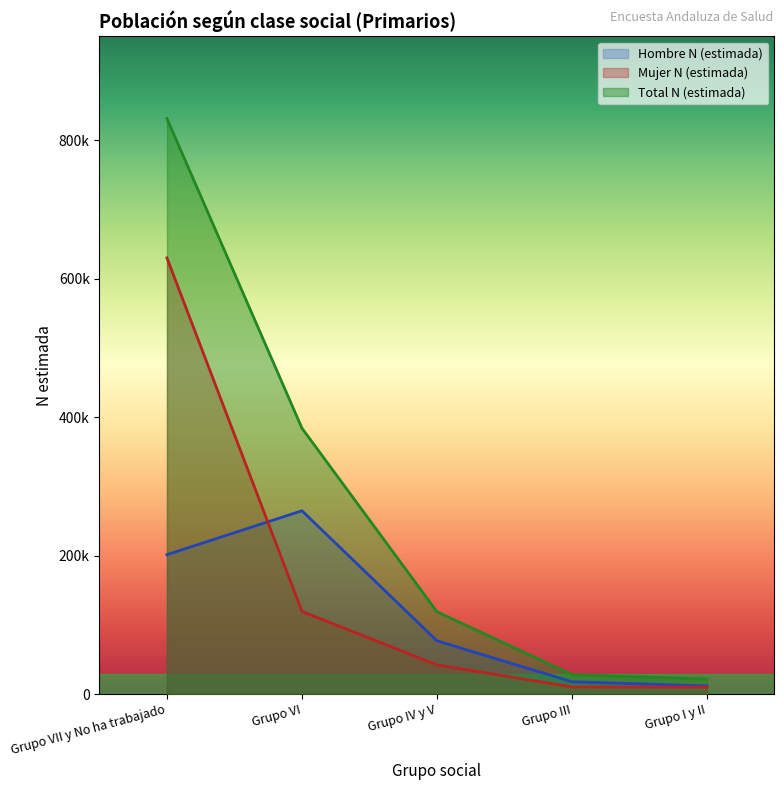

What is the sum of all Mujer N (estimada) values?

811310